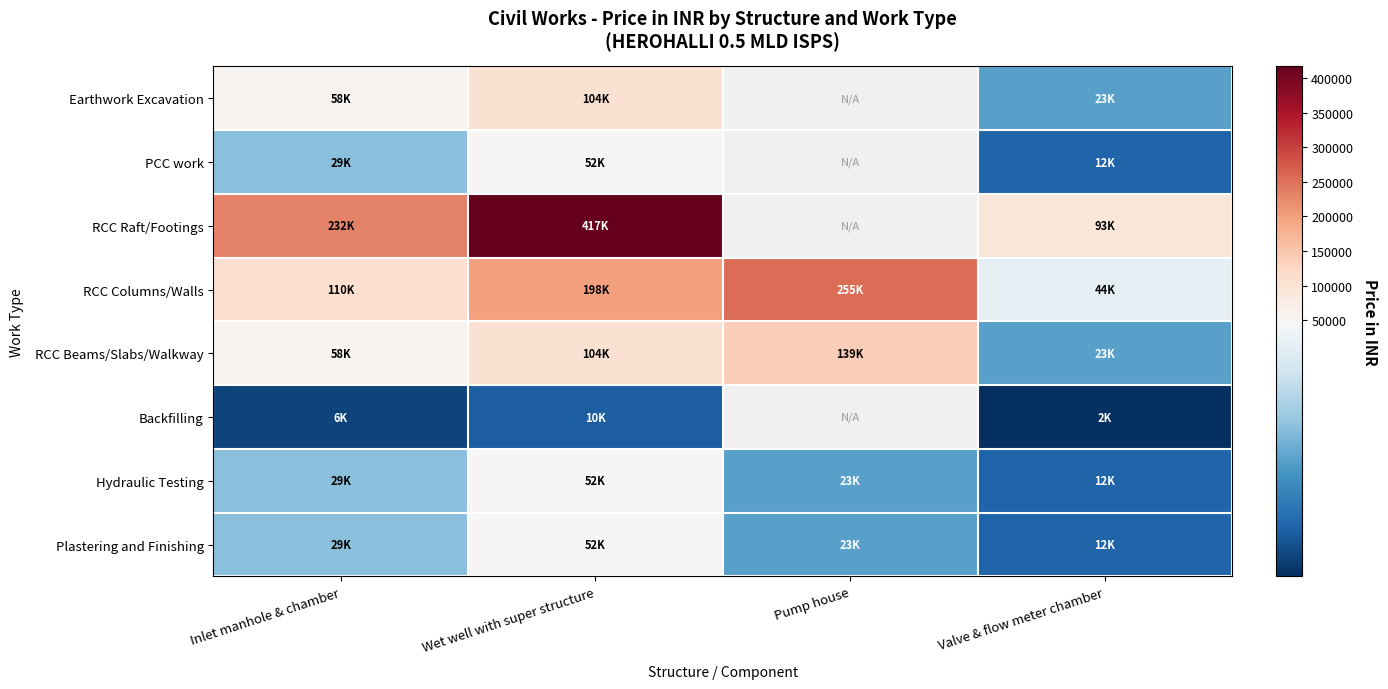

Which category has the highest value in the RCC Raft/Footings series?

Wet well with super structure